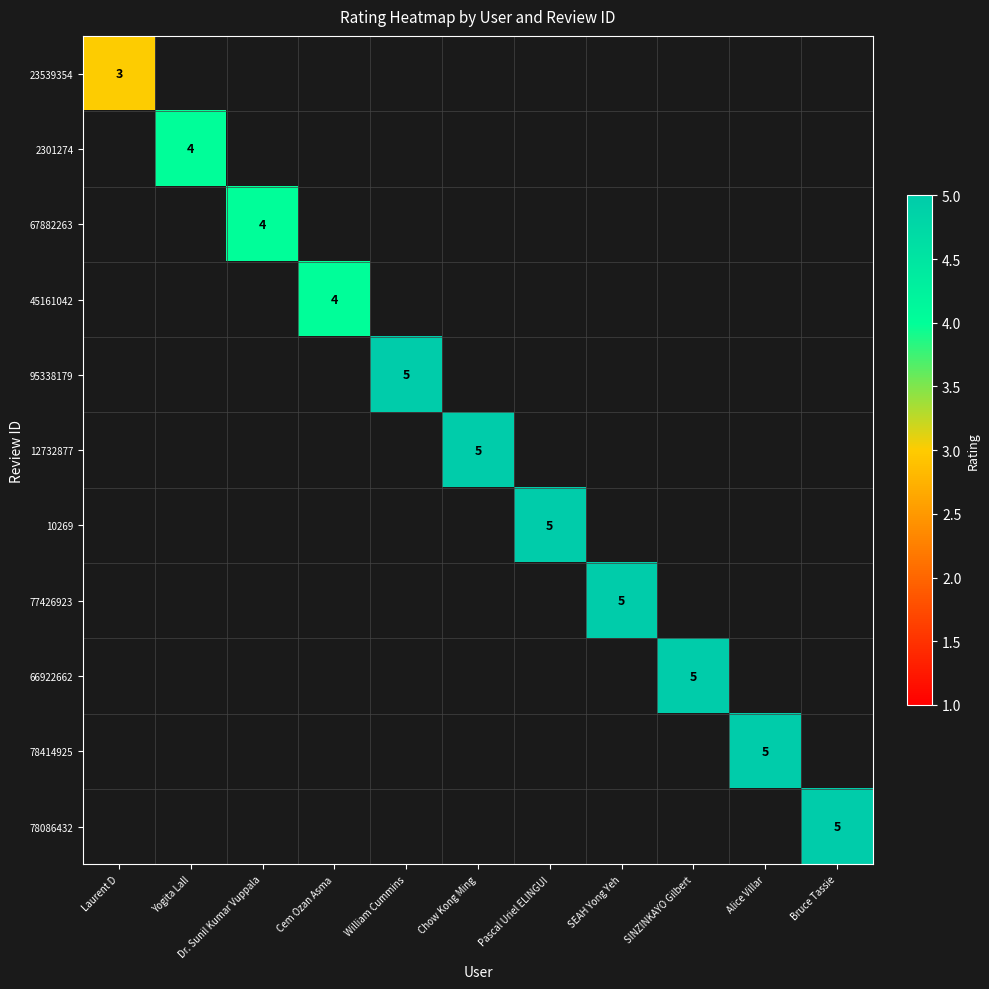

What is the minimum value shown in the chart?

3.0